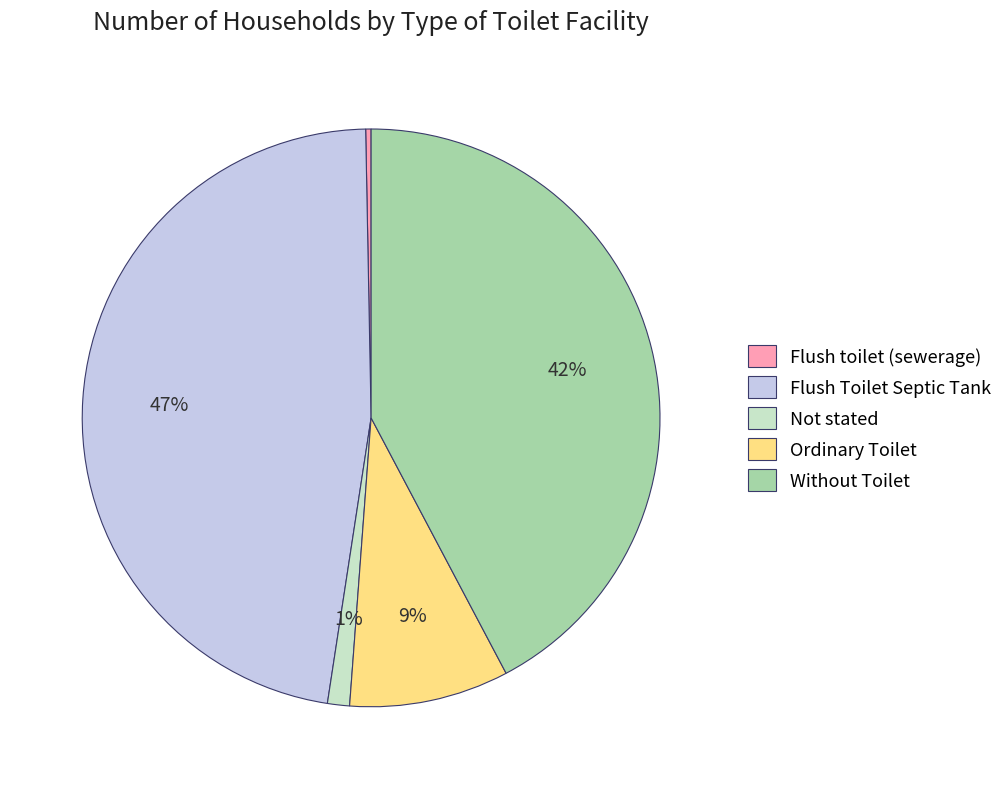

Which slice is the largest?

Flush Toilet Septic Tank